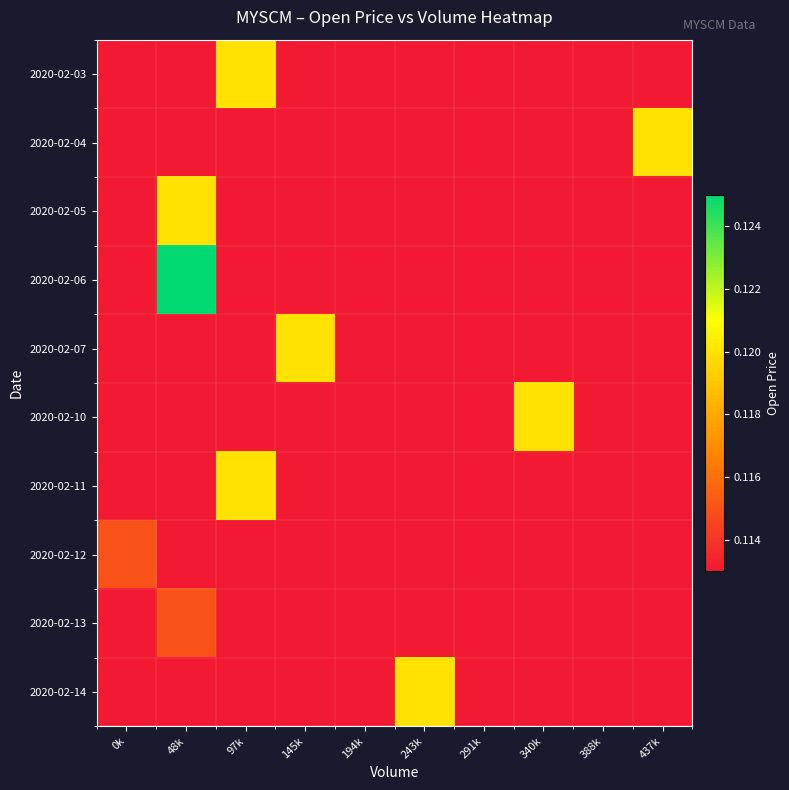

How many categories are shown in the chart?

10